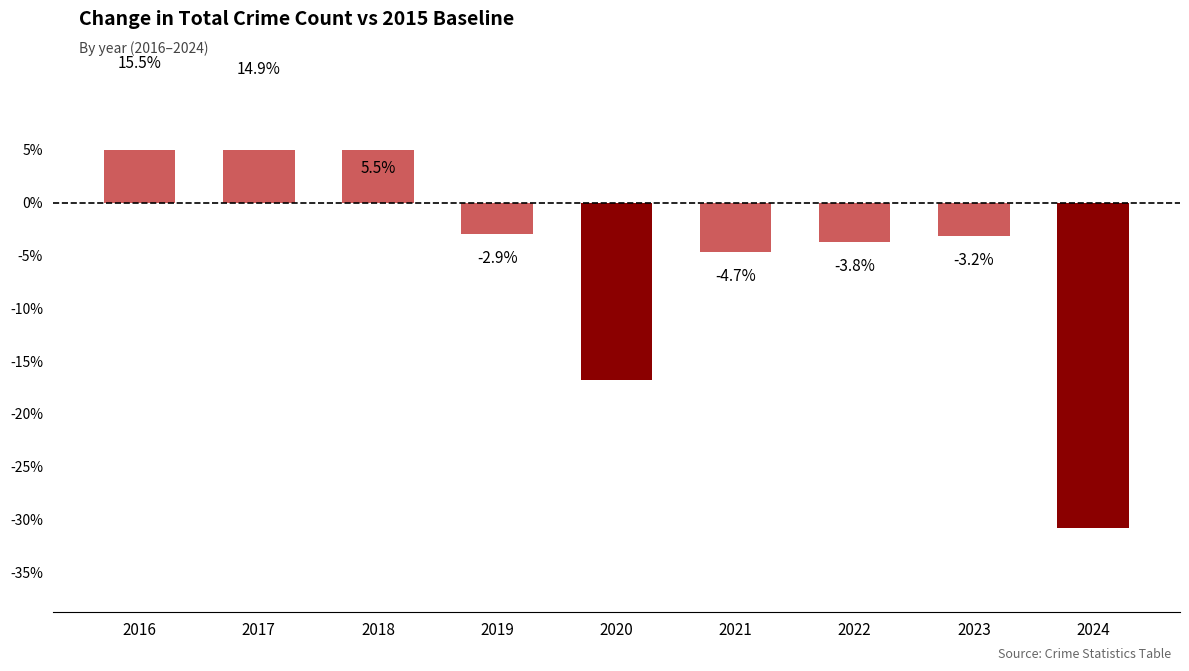

Rank the categories by value from highest to lowest.

2016, 2017, 2018, 2019, 2023, 2022, 2021, 2020, 2024